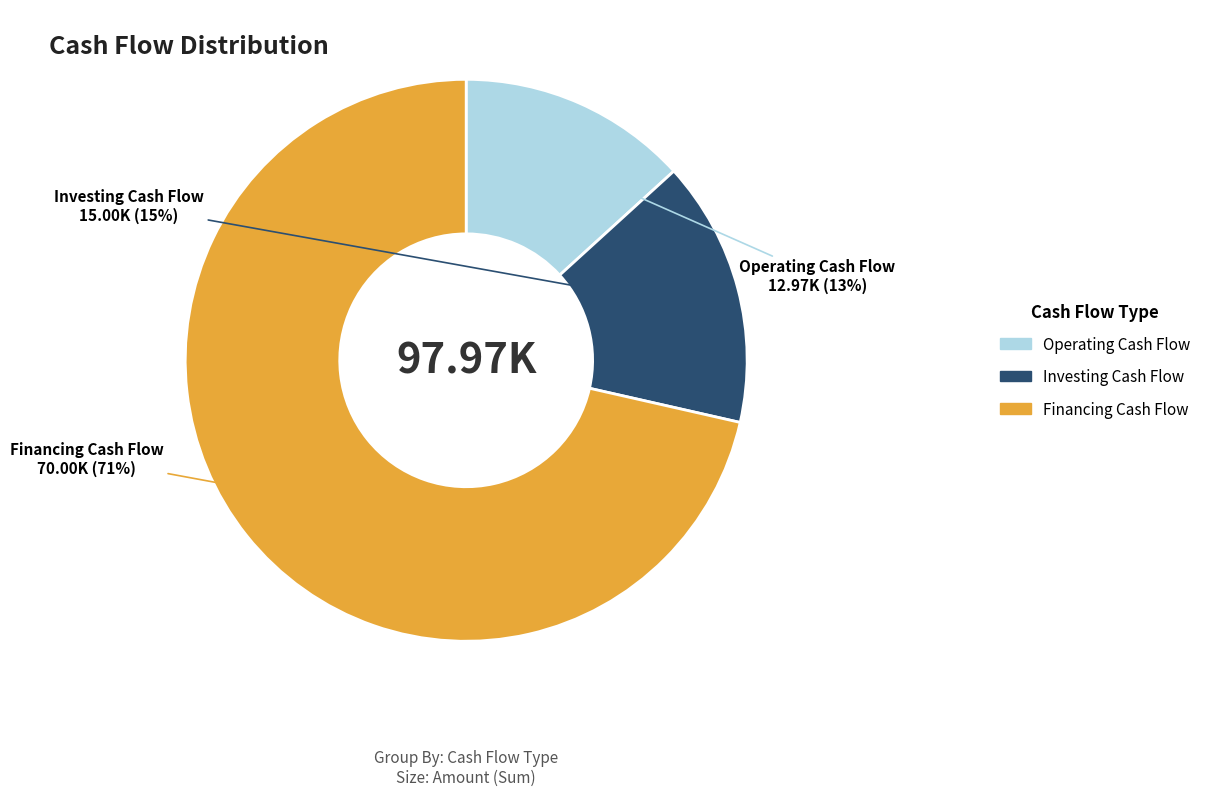

To the nearest percent, what portion does Operating Cash Flow represent?

13%